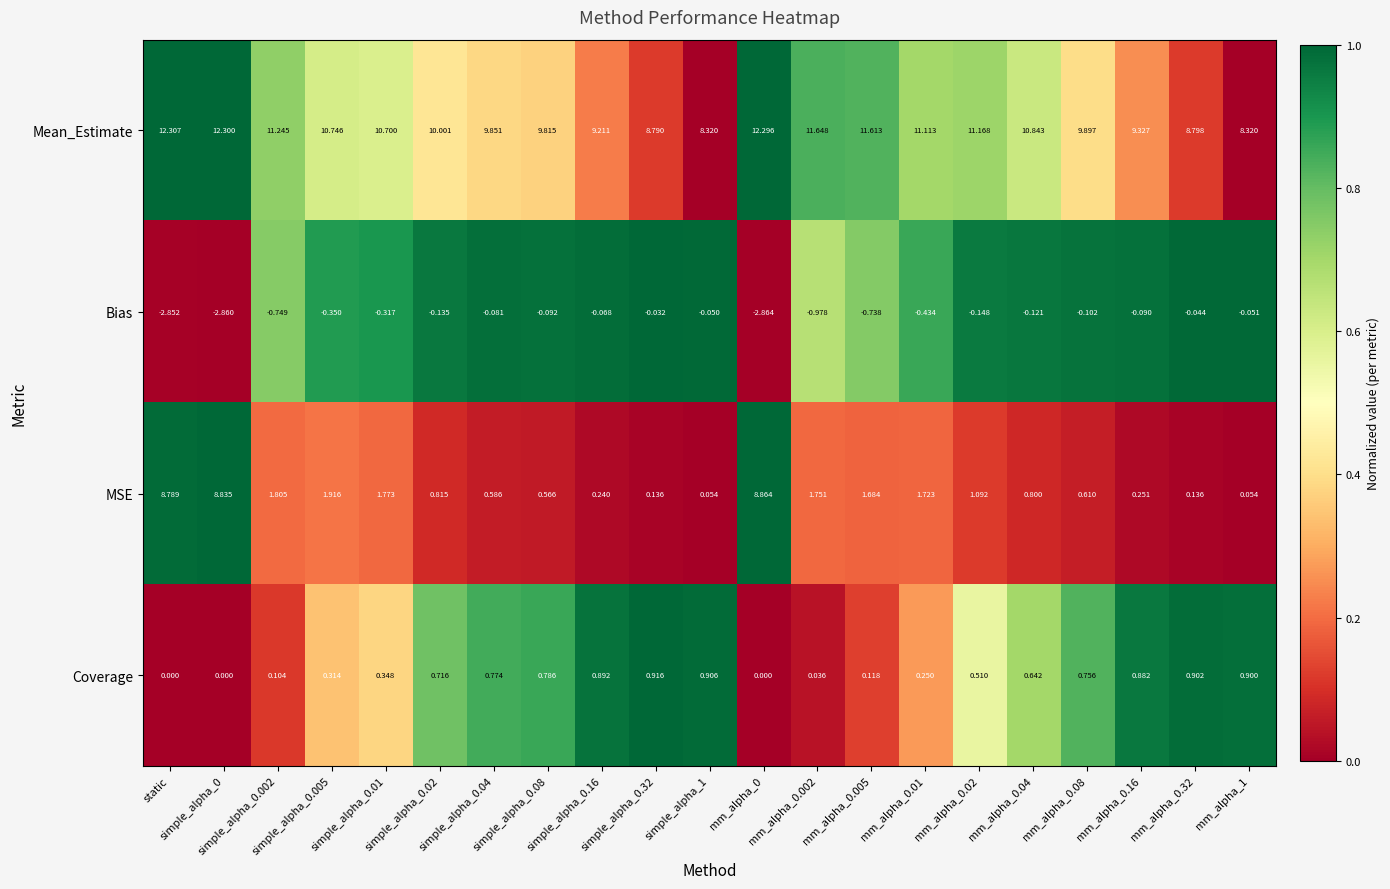

Rank the series by their maximum value, from lowest to highest.

Bias, Coverage, MSE, Mean_Estimate